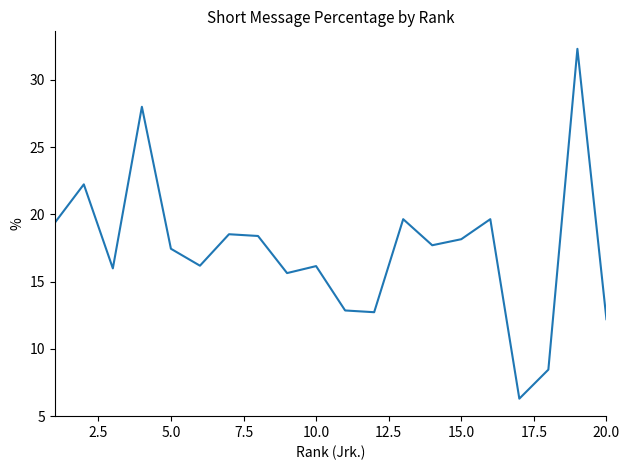

What is the difference between the maximum and minimum values?

26.0